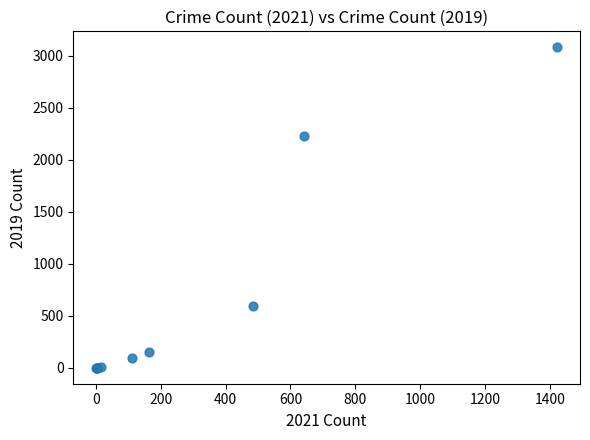

What Y value in the scatter plot is closest to 1540?

2230